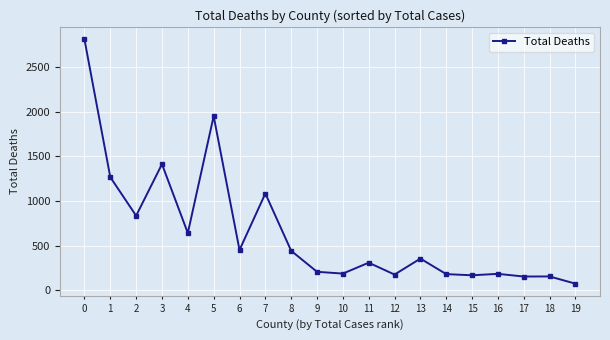

Where is the first local minimum?

2